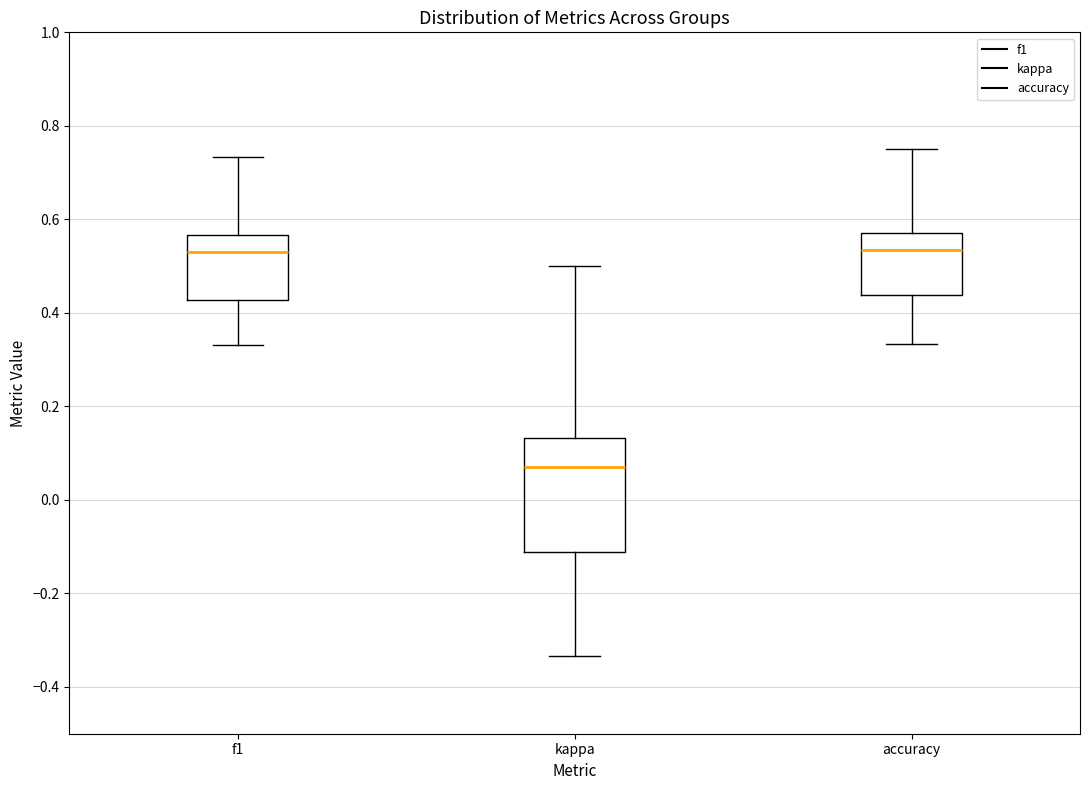

Reading left to right, transcribe this box plot: for each box, give where its median line is, the range the box spans, and where its two whiskers end, as read against the y-axis. The values are not printed on the chart, so give them approximately, as read against the axis.

f1: median 0.54, box 0.42 to 0.56, whiskers 0.34 to 0.74
kappa: median 0.06, box -0.12 to 0.14, whiskers -0.34 to 0.50
accuracy: median 0.54, box 0.44 to 0.58, whiskers 0.34 to 0.76